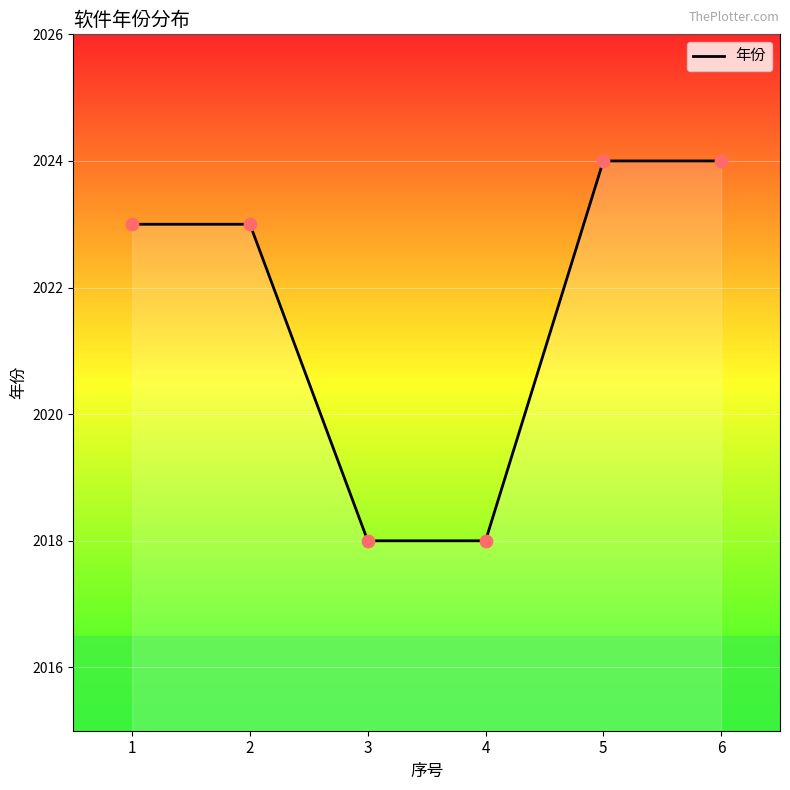

Between 3 and 1, which is larger?

1